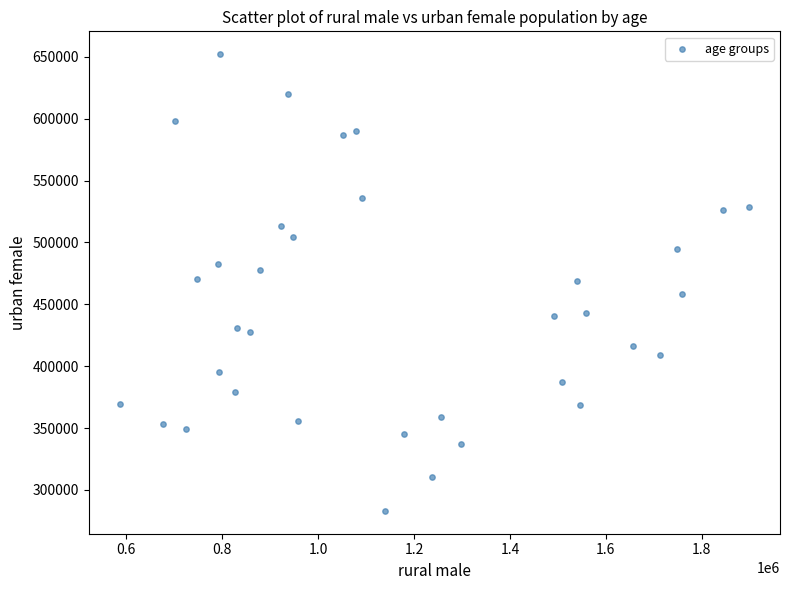

What is the range of X values (max minus min)?

1310805